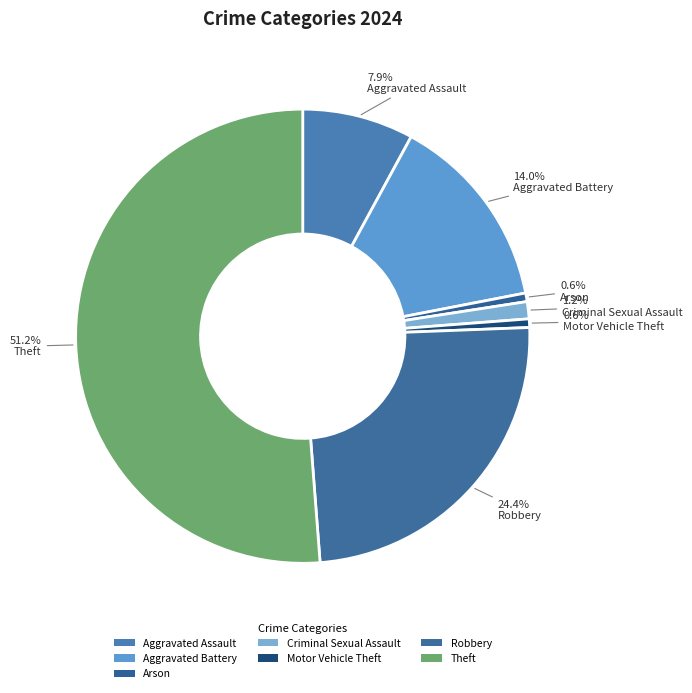

Is the sum of Arson and Aggravated Battery greater than half?

No